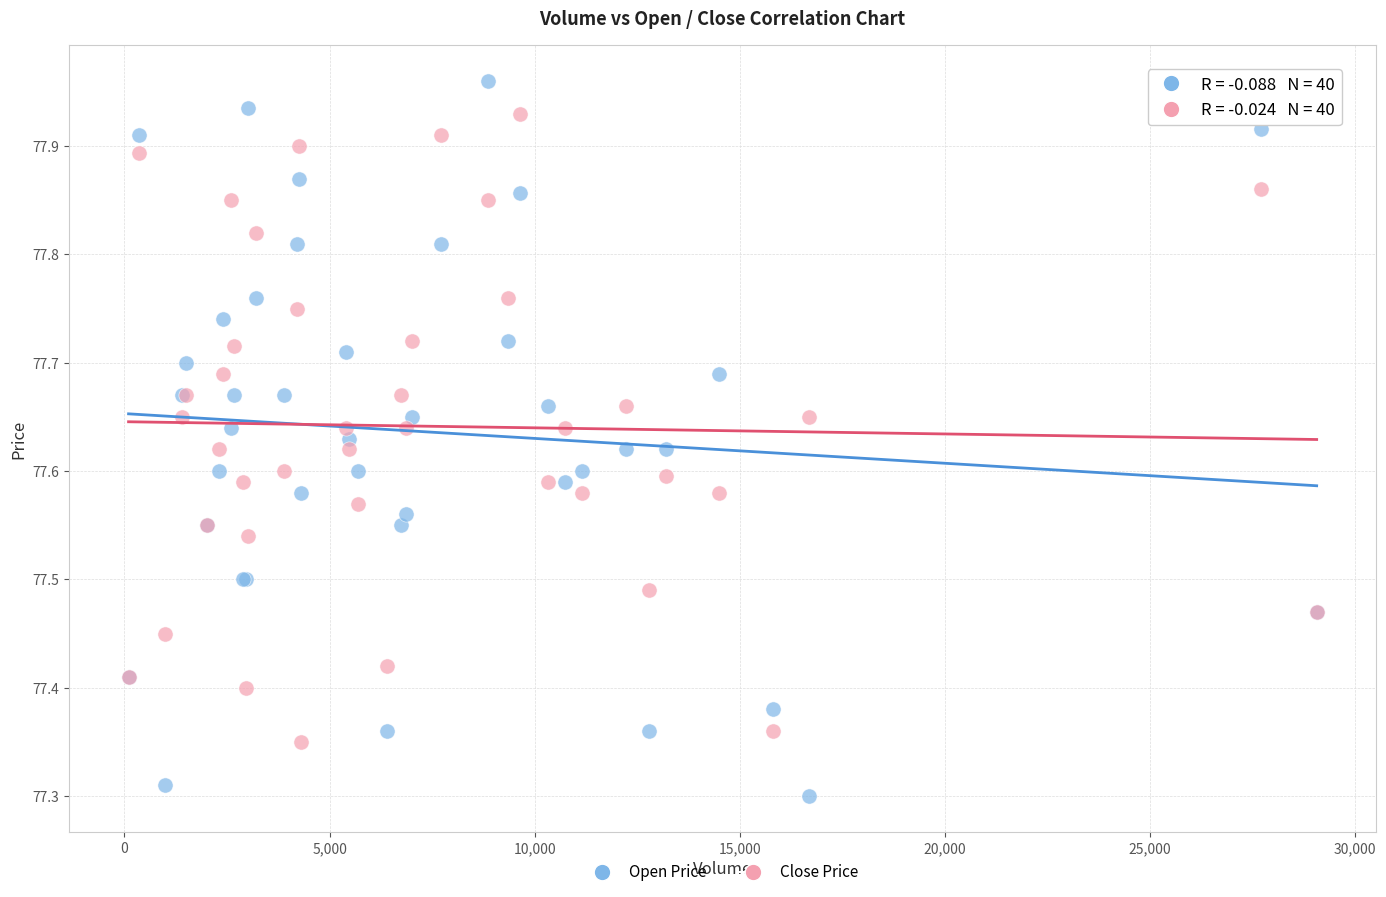

Which series has the widest spread of Y values?

Open Price